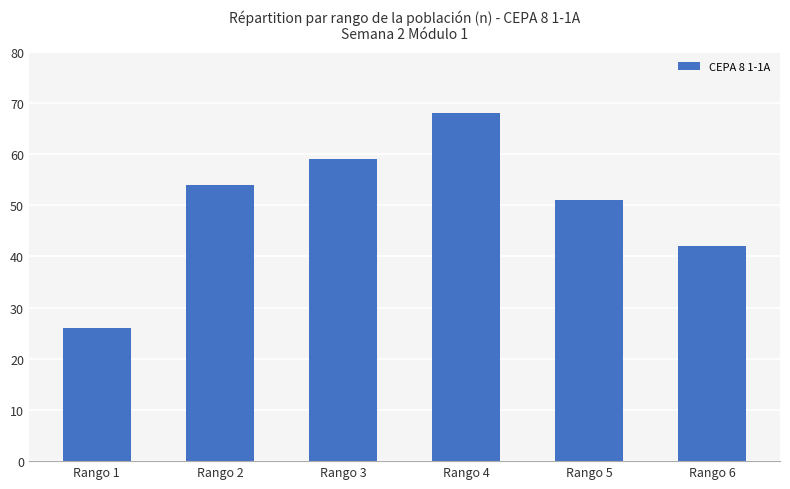

What is the difference between the maximum and minimum values?

42